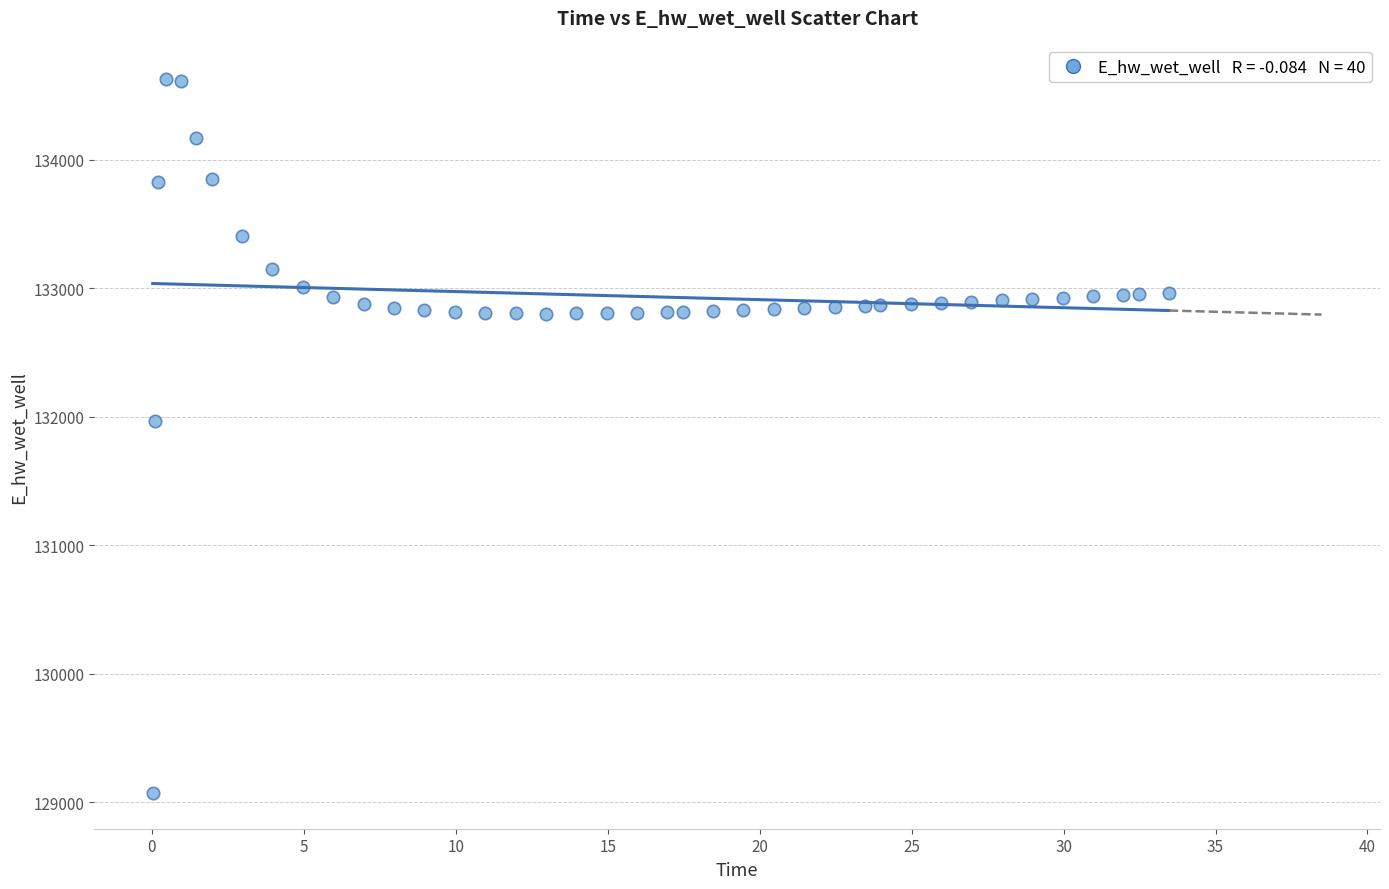

What is the range of Y values (max minus min)?

5557.7